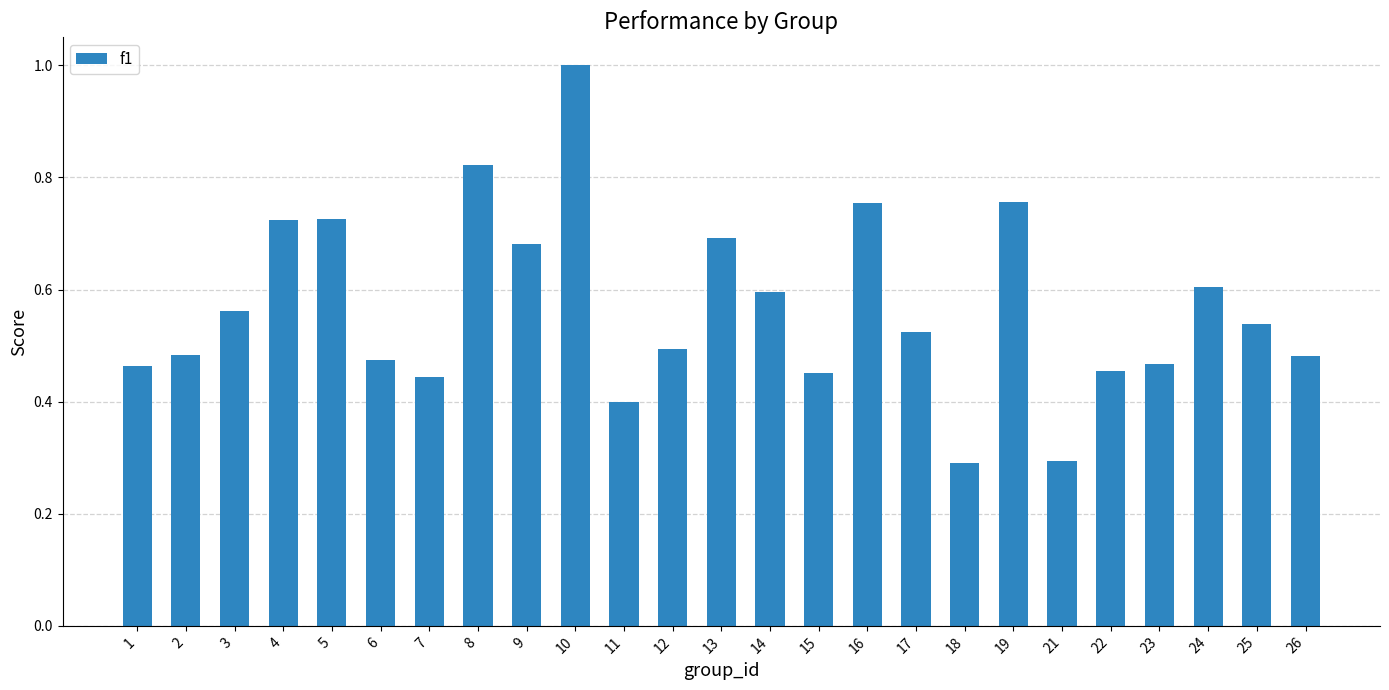

Which has a higher value, 11 or 7?

7